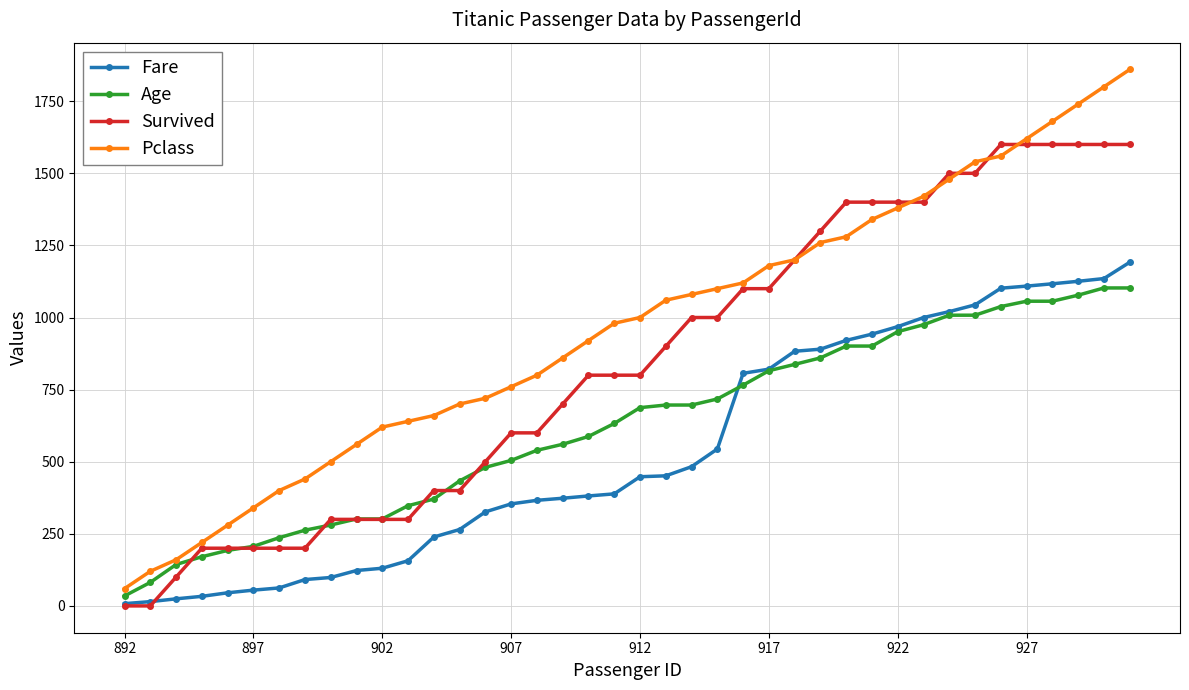

What is the maximum value for Pclass?

1860.0